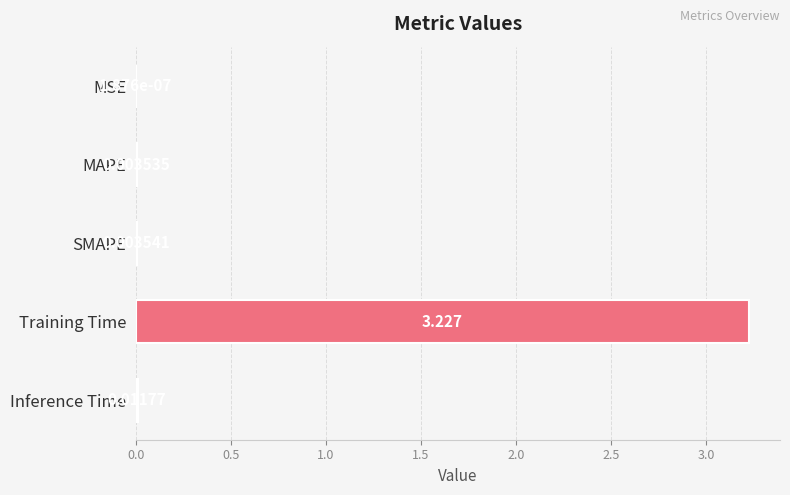

Which label corresponds to the largest value in the chart?

Training Time